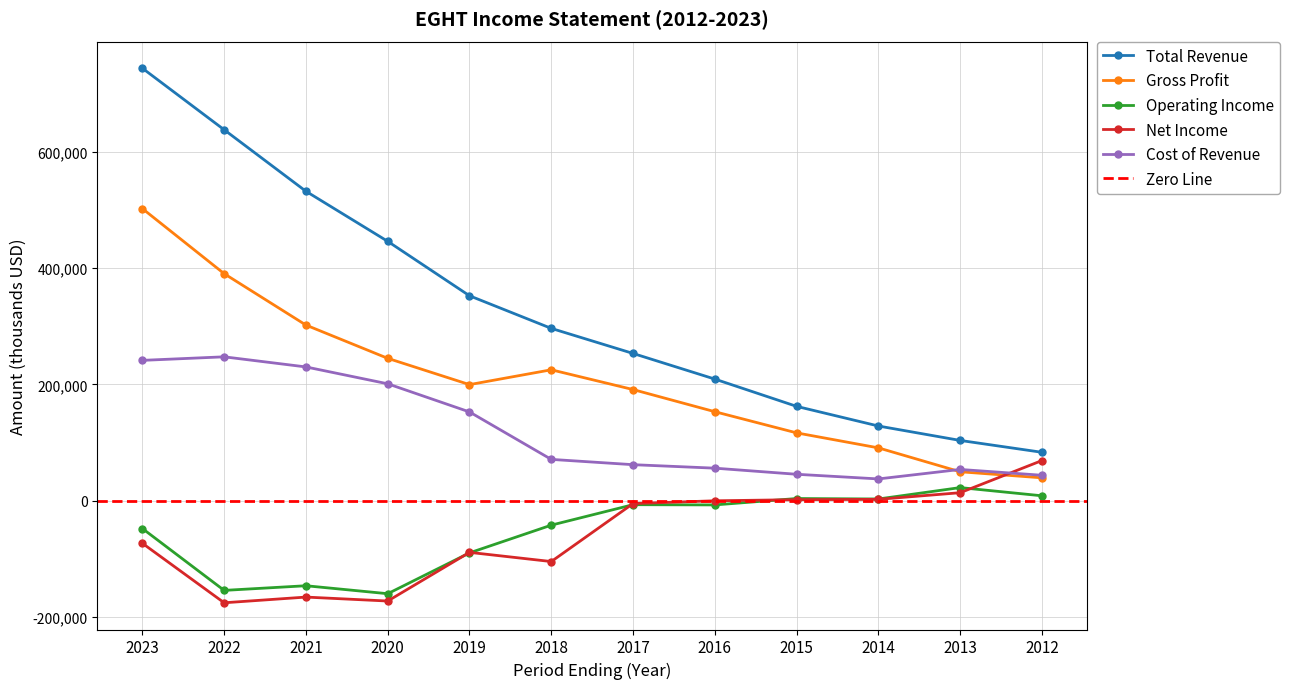

The value of Operating Income at 2019 is -147619. True or false?

False